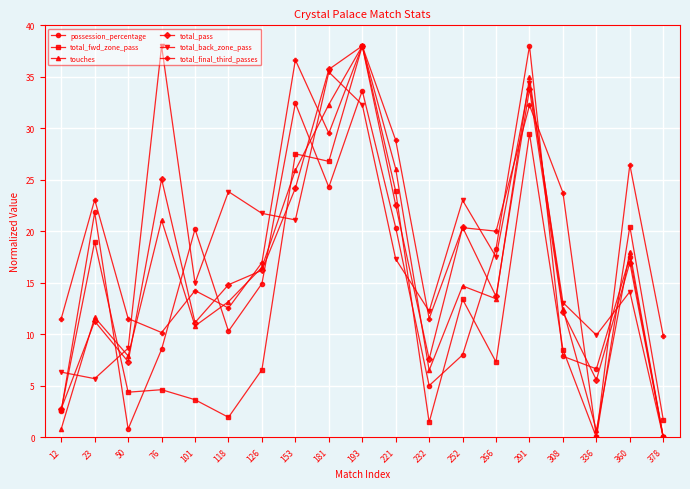

How many values in total_fwd_zone_pass are above zero?

18